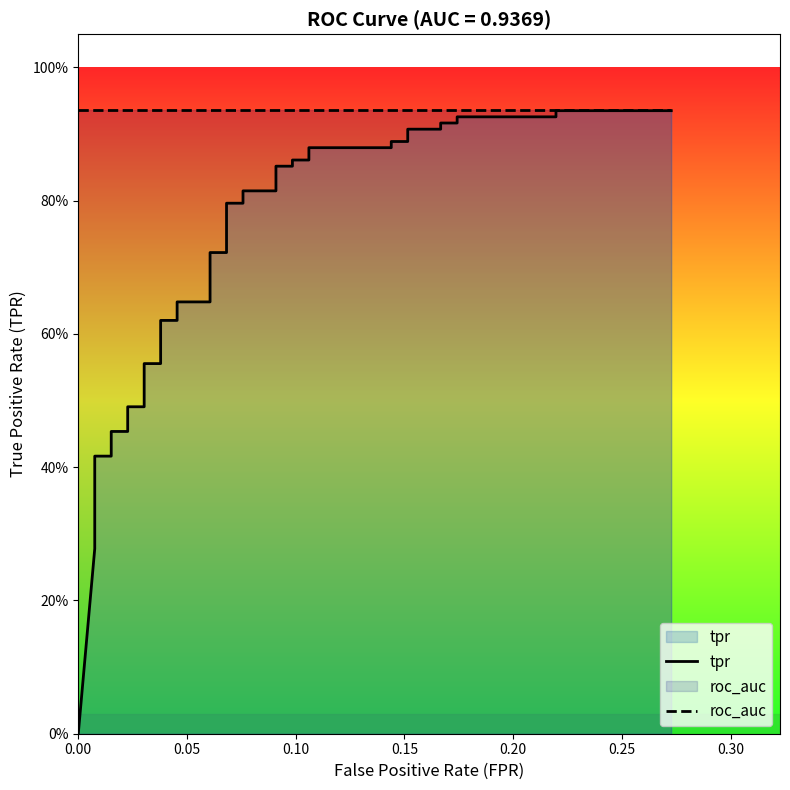

Reading right to left, what are all the values shown in this chart?

tpr: 0.9	0.9	0.9	0.9	0.9	0.9	0.9	0.9	0.9	0.9	0.9	0.9	0.9	0.9	0.9	0.9	0.8	0.8	0.8	0.8	0.7	0.7	0.6	0.6	0.6	0.6	0.6	0.6	0.5	0.5	0.5	0.5	0.4	0.4	0.4	0.4	0.4	0.4	0.3	0.0
roc_auc: 0.9	0.9	0.9	0.9	0.9	0.9	0.9	0.9	0.9	0.9	0.9	0.9	0.9	0.9	0.9	0.9	0.9	0.9	0.9	0.9	0.9	0.9	0.9	0.9	0.9	0.9	0.9	0.9	0.9	0.9	0.9	0.9	0.9	0.9	0.9	0.9	0.9	0.9	0.9	0.9